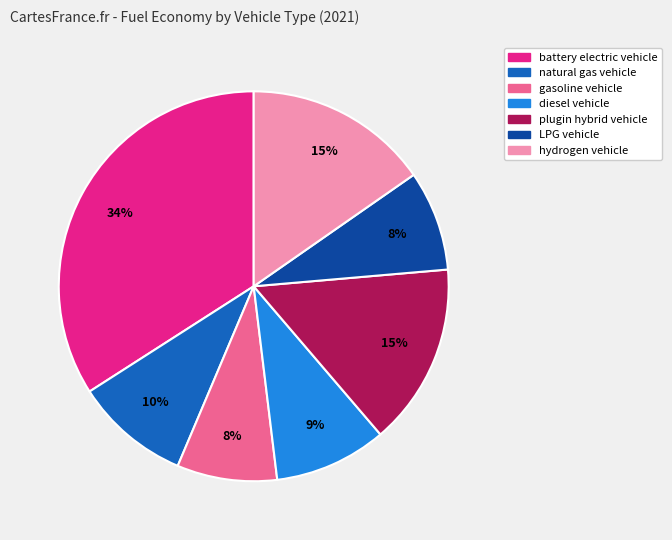

Is the sum of LPG vehicle and diesel vehicle greater than half?

No